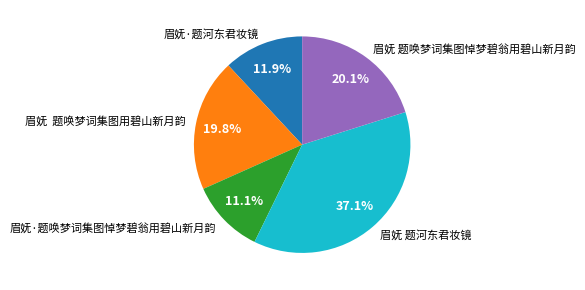

The 眉妩·题唤梦词集图悼梦碧翁用碧山新月韵 slice represents 20% of the pie. True or false?

False